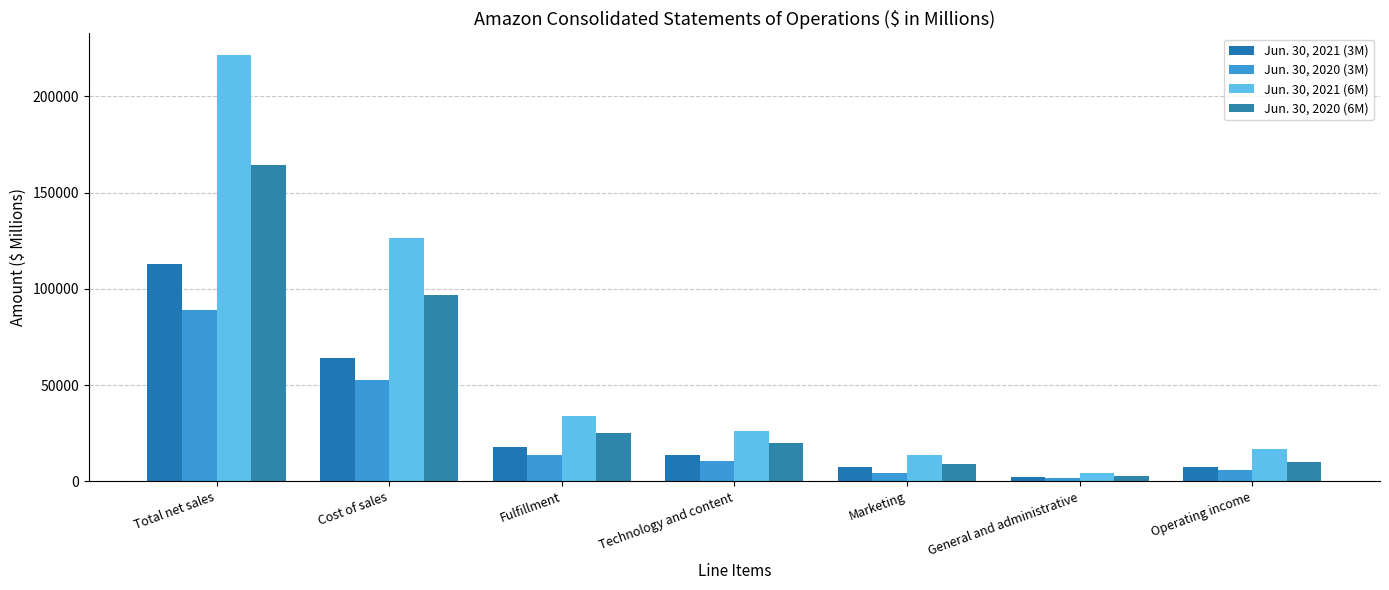

How many groups of bars are there?

7